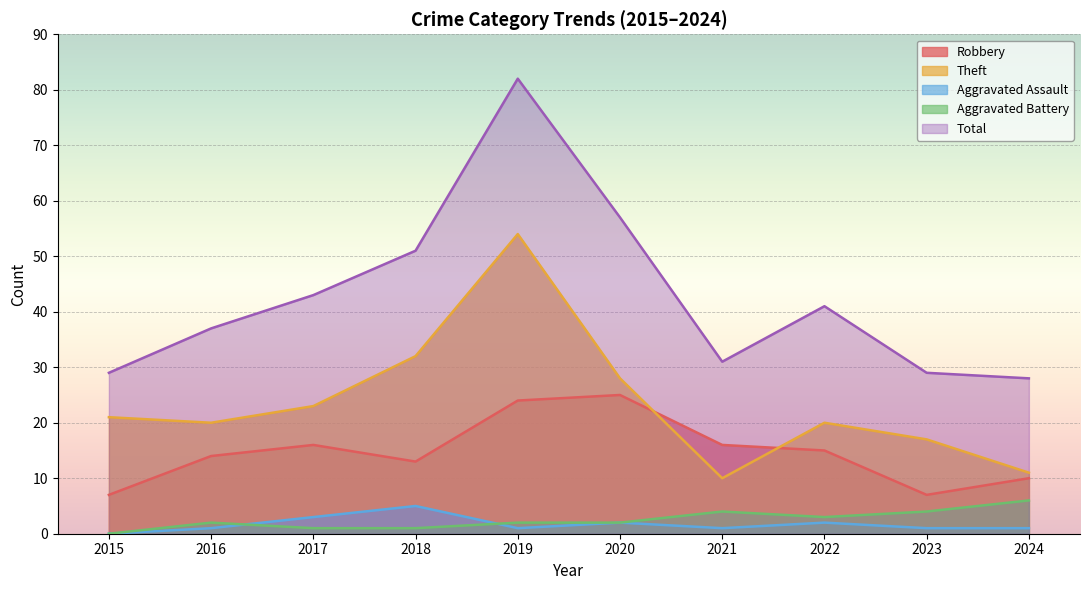

Is the value of Total at 2018 greater than the value of Robbery at 2018?

Yes